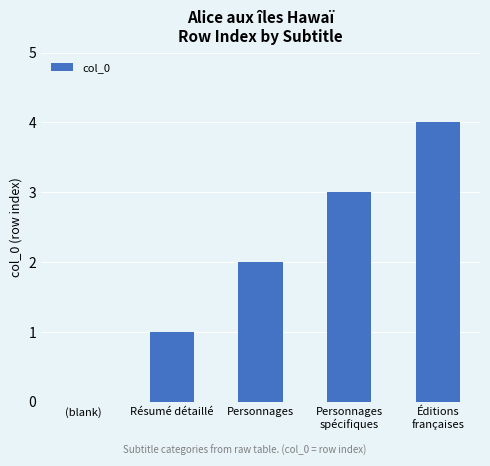

What is the change in value from Résumé détaillé to Éditions
françaises?

+3